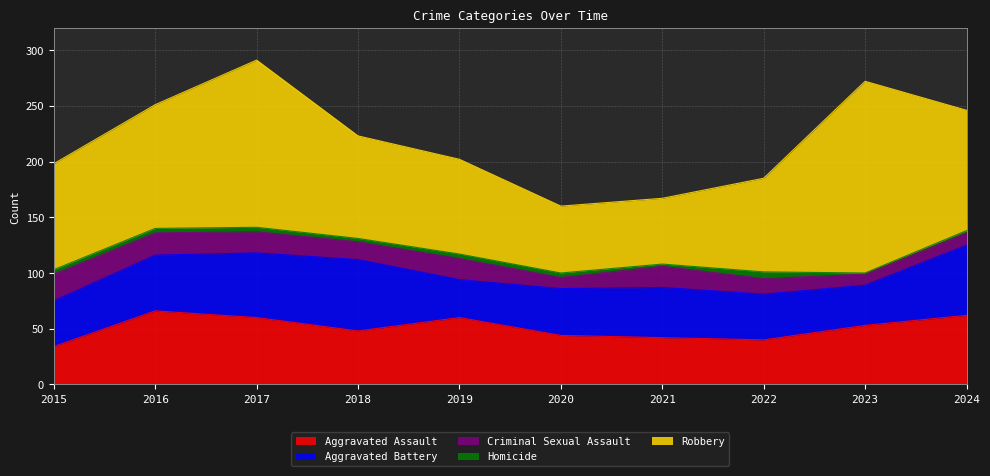

At which category is the sum across all series the highest?

2017